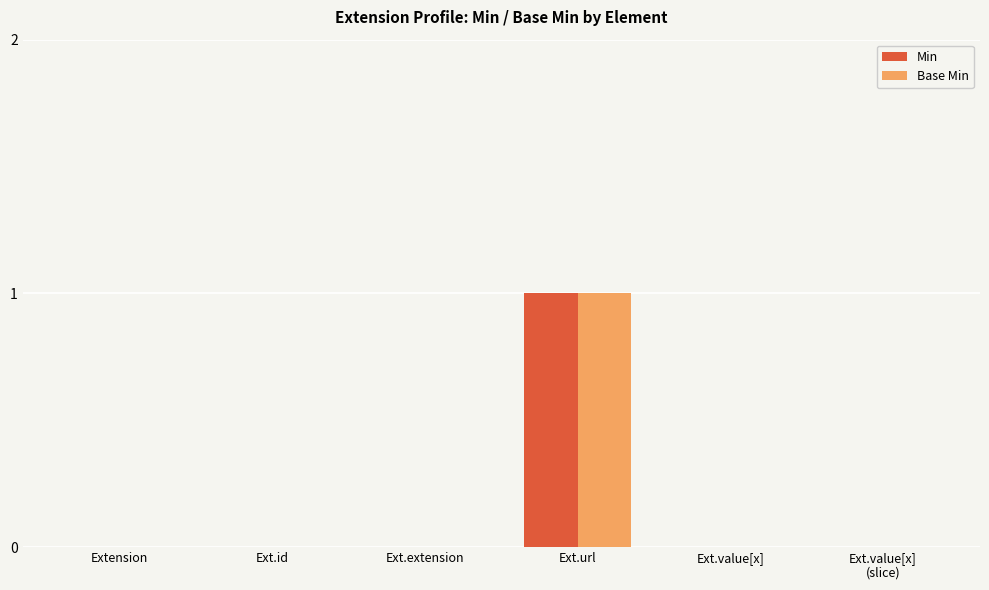

Is it true that Base Min equals 1 at Ext.extension?

False